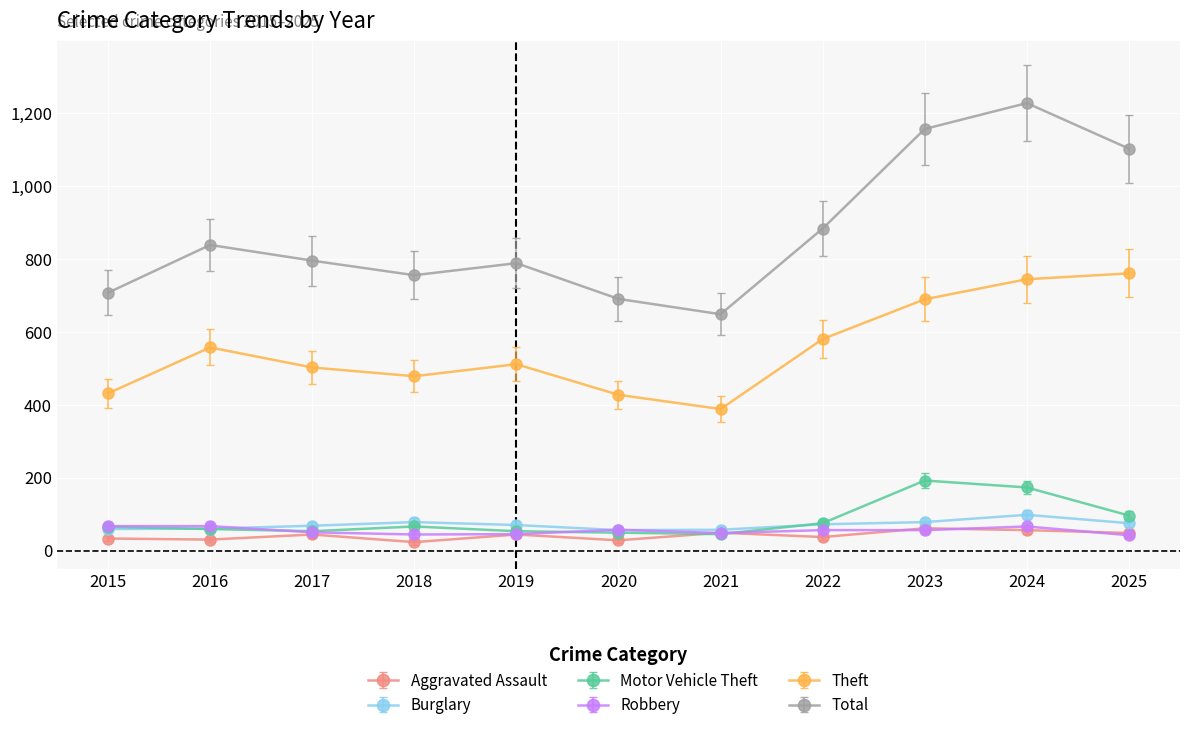

Which series has the largest range (max minus min)?

Total